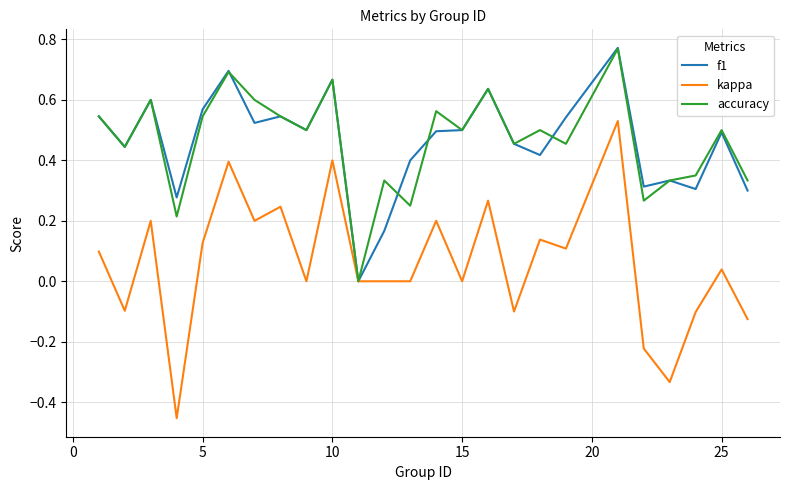

Which series has the widest spread of values?

kappa